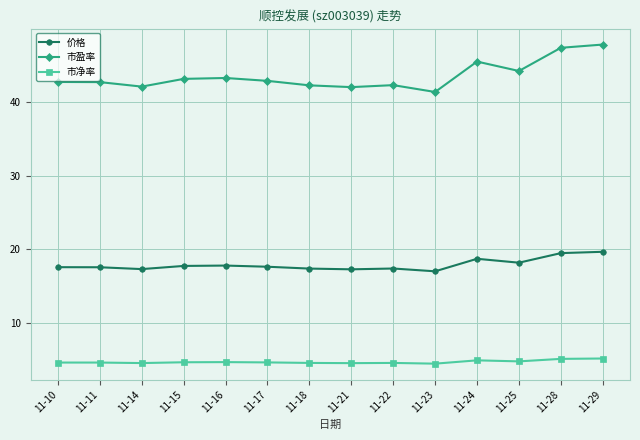

Is it true that 价格 equals 17.3 at 11-14?

True